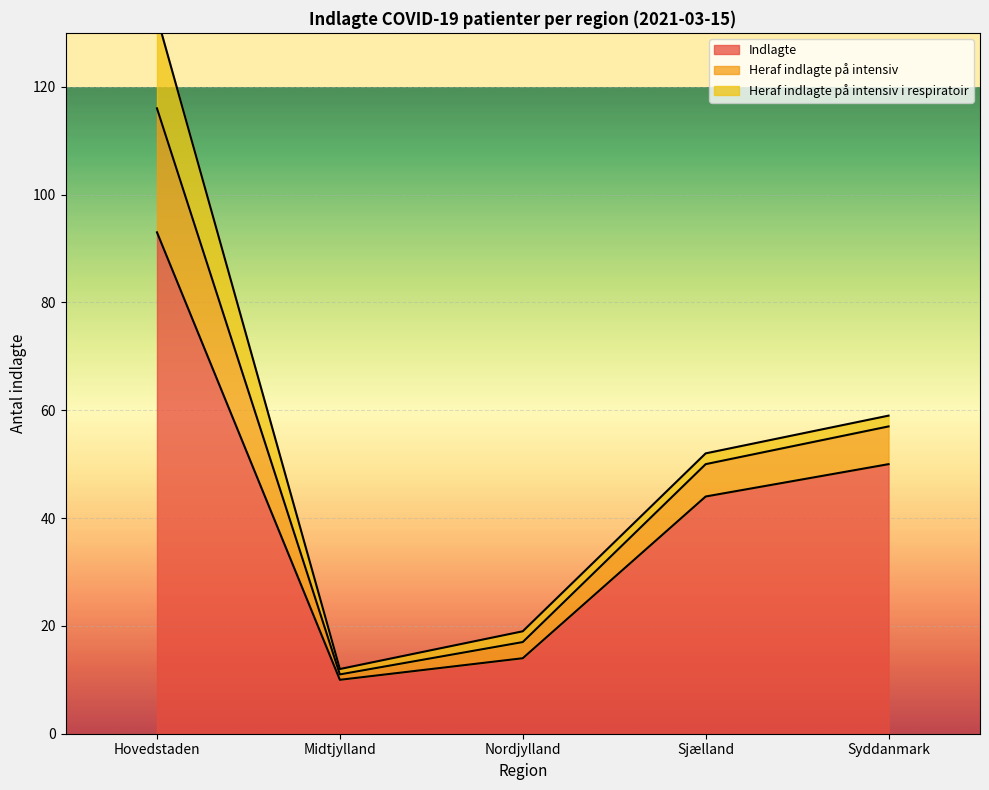

What is the sum of the Indlagte values at Nordjylland and Syddanmark?

64